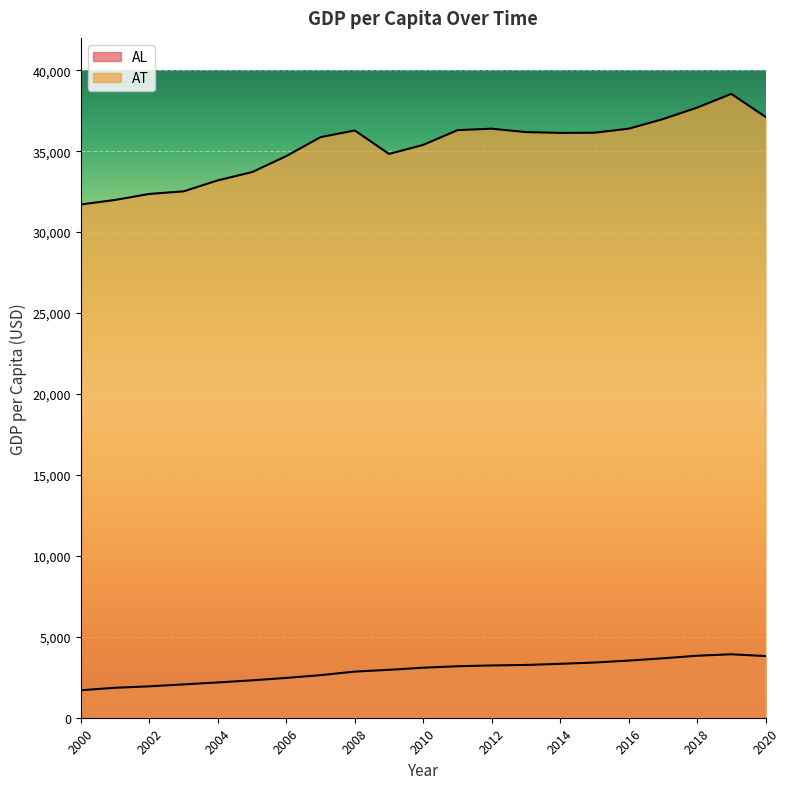

What is the sum of the AT values at 2006 and 2002?

67060